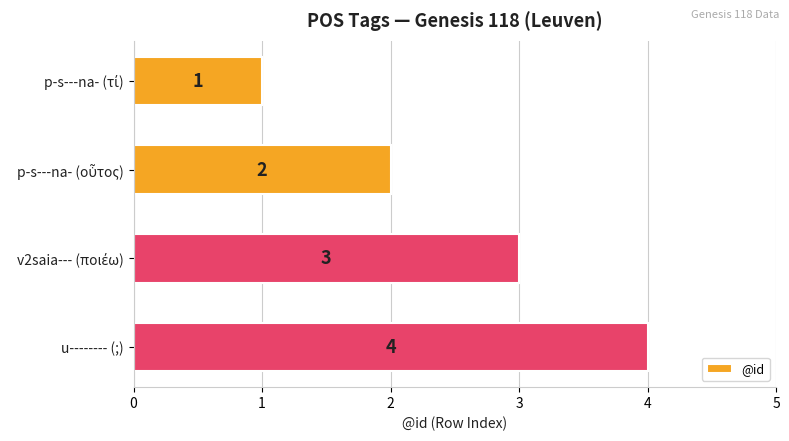

Count the number of data series in this chart.

1